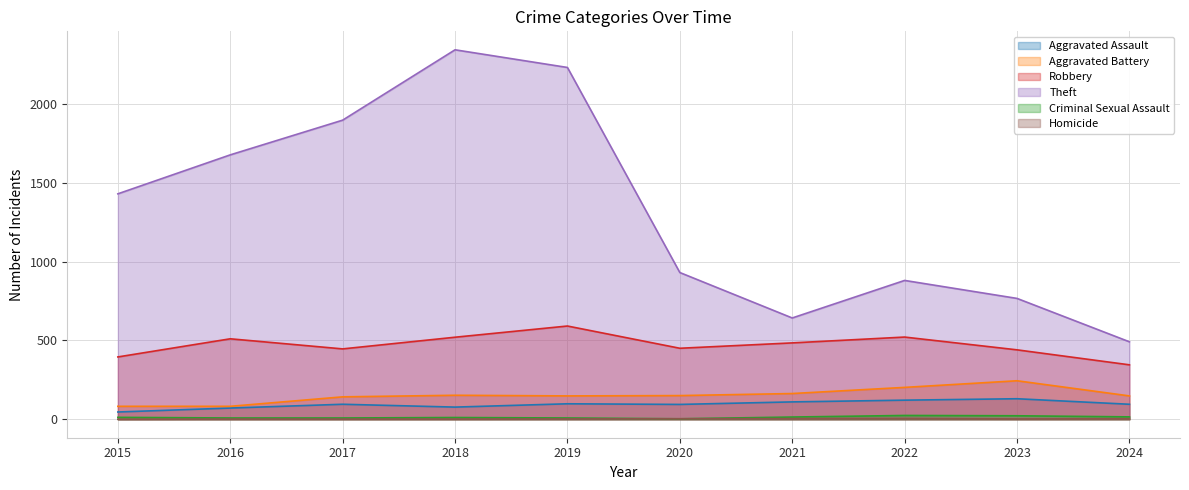

At how many categories does at least one series exceed 1979?

2